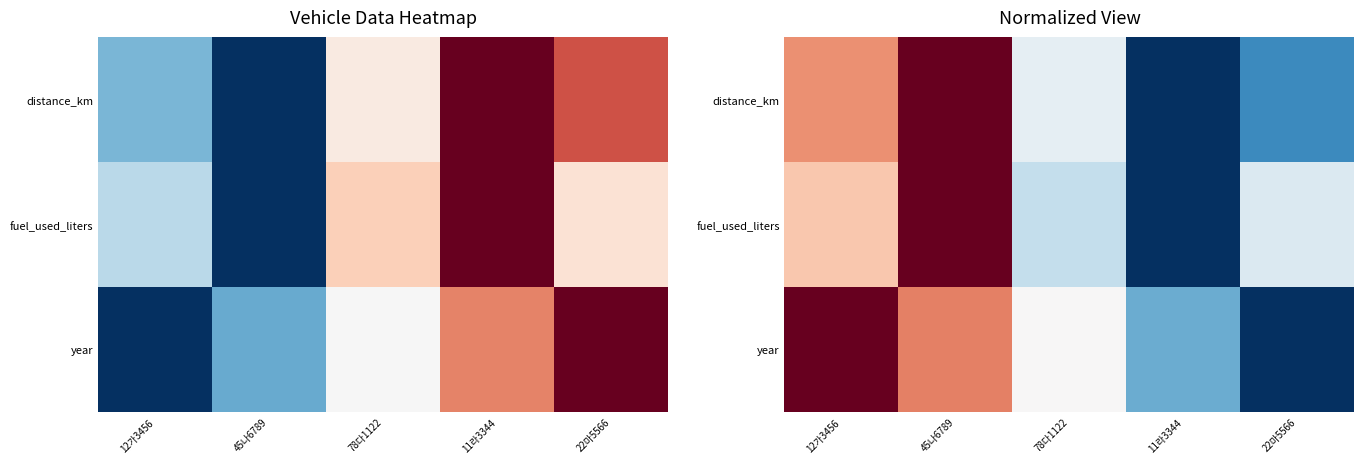

At how many categories does at least one series exceed 0?

5